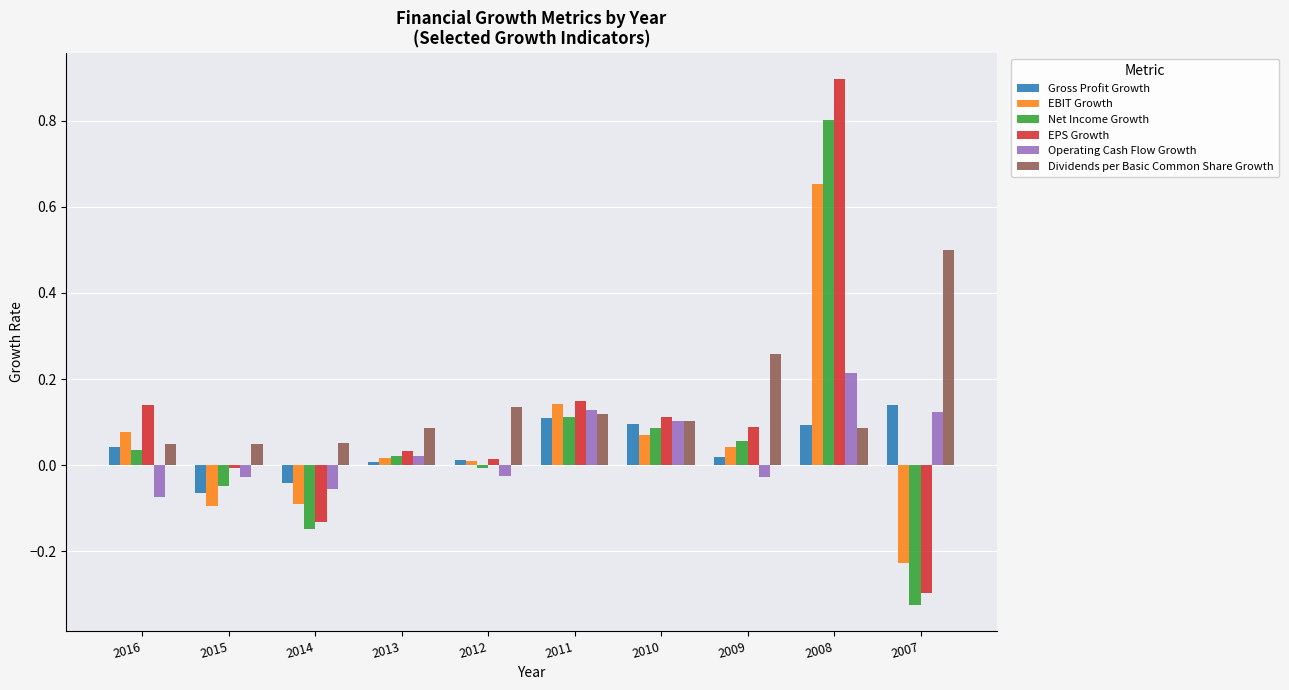

How many bars are there in total?

60